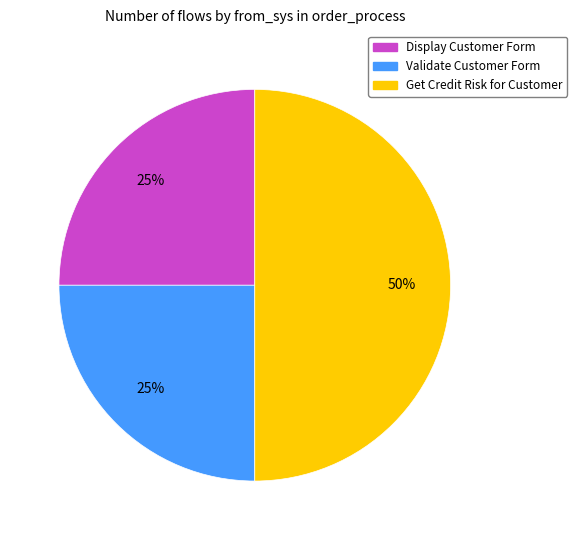

How many segments does this pie chart have?

3